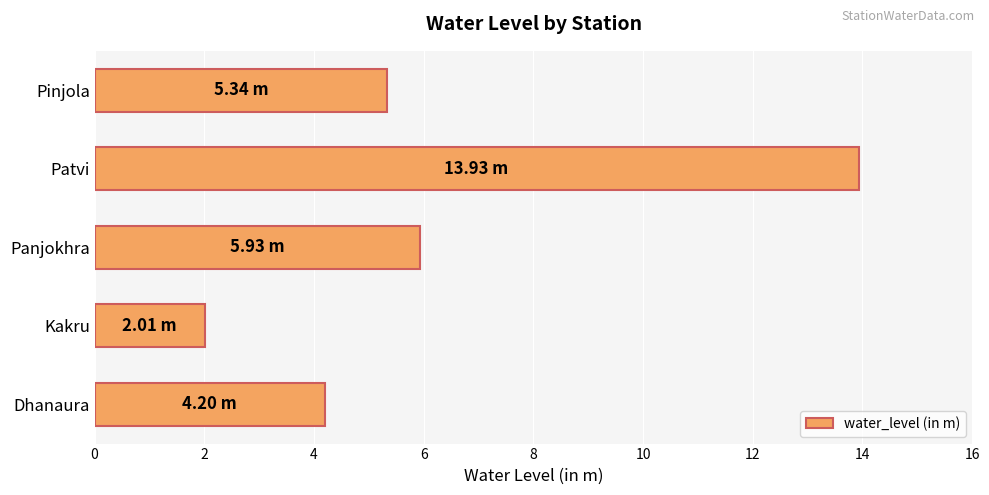

Approximately how many times larger is the value at Kakru compared to Dhanaura?

0.5